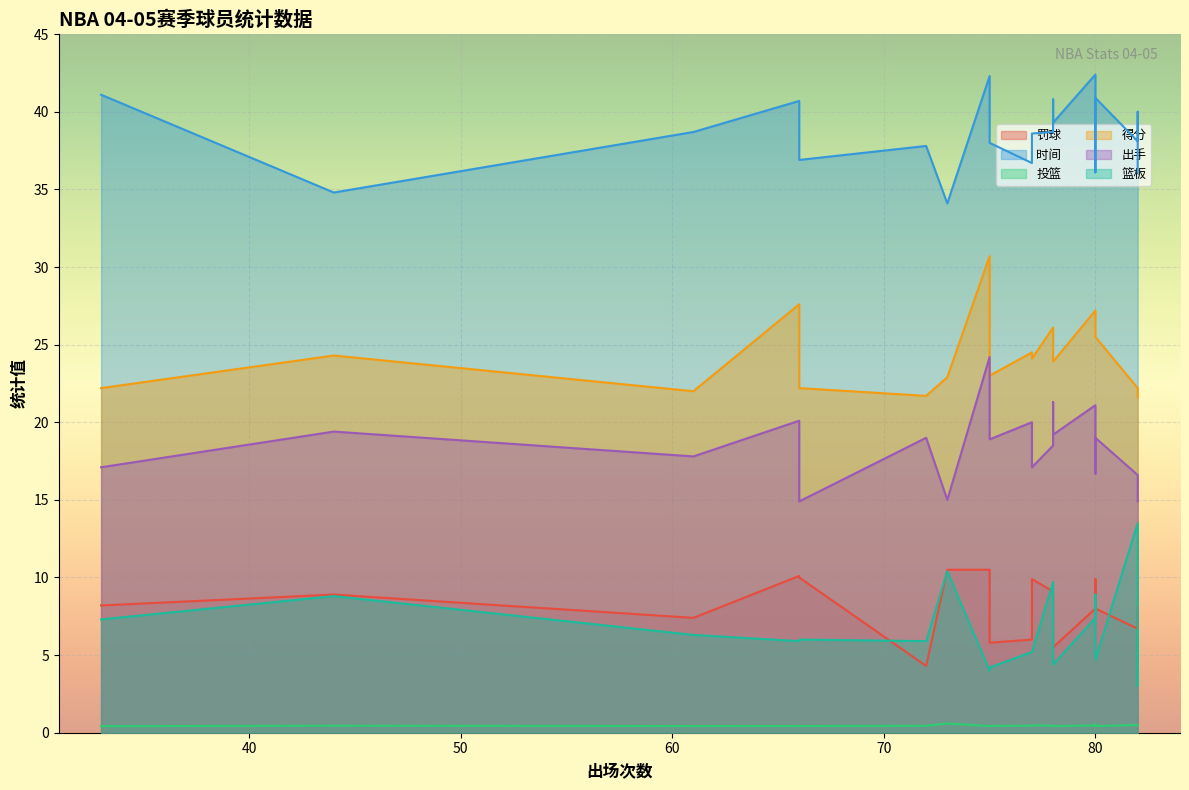

What is the difference between the second highest and second lowest values in the 出手 series?

6.4